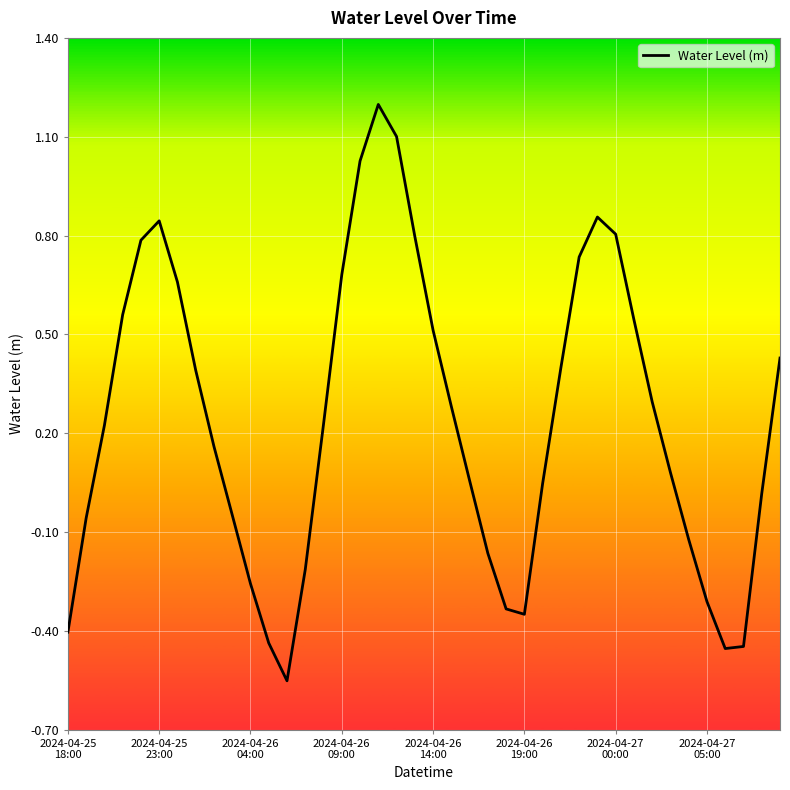

What is the greatest value displayed?

1.2